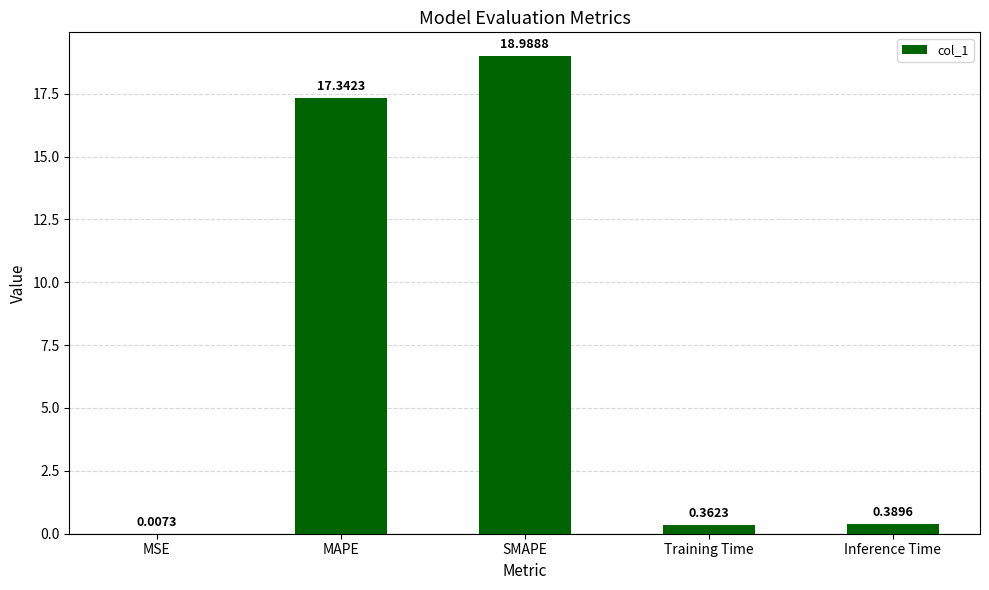

At which label is the value closest to 9?

MAPE